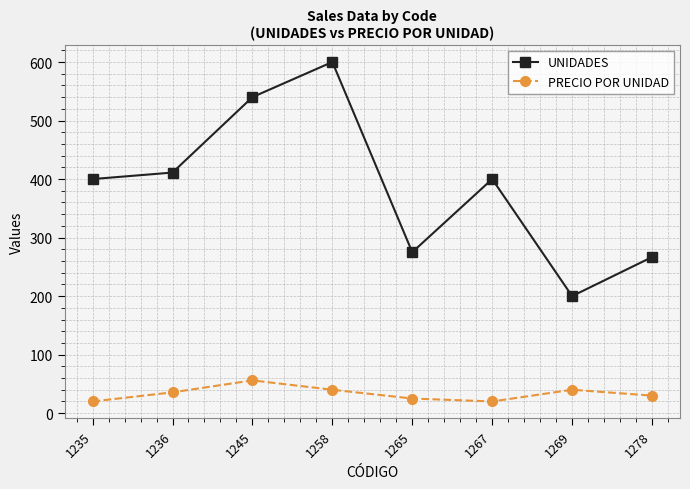

True or false: UNIDADES and PRECIO POR UNIDAD intersect in this chart.

False